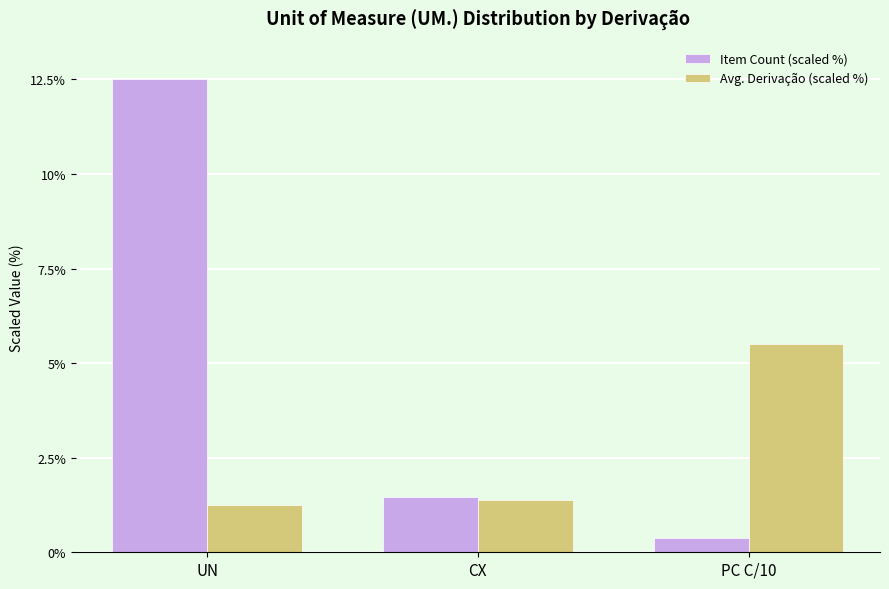

Where does the Item Count (scaled %) series first go above 1?

UN